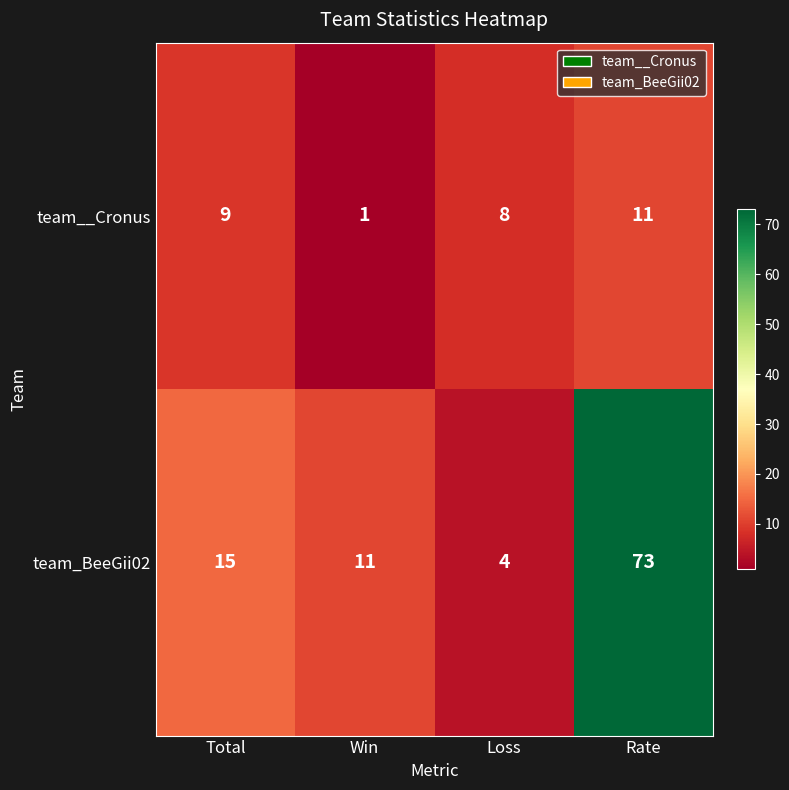

What value does the team_BeeGii02 series have at Win?

11